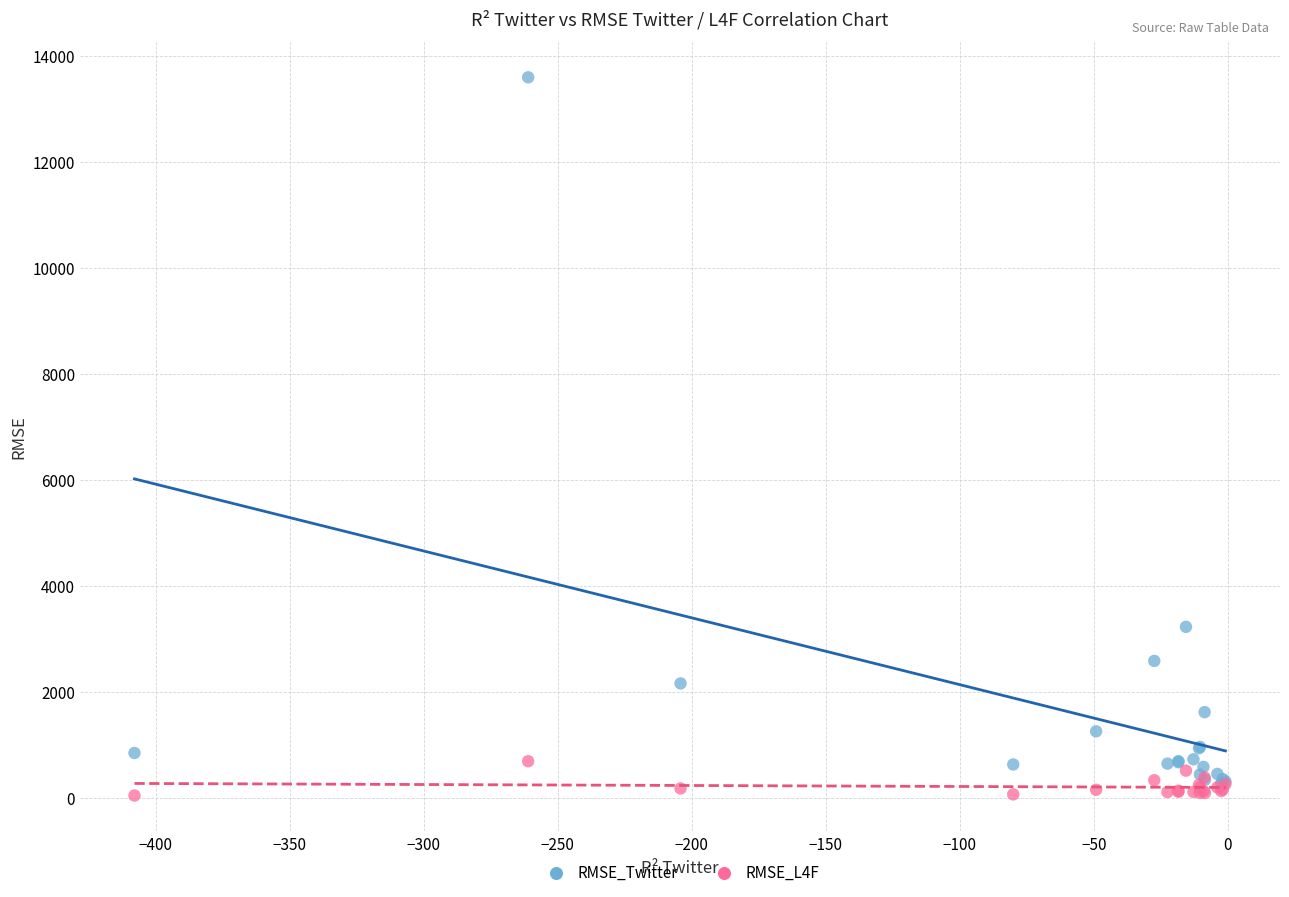

Across all series, what Y value is closest to 6815?

3223.4